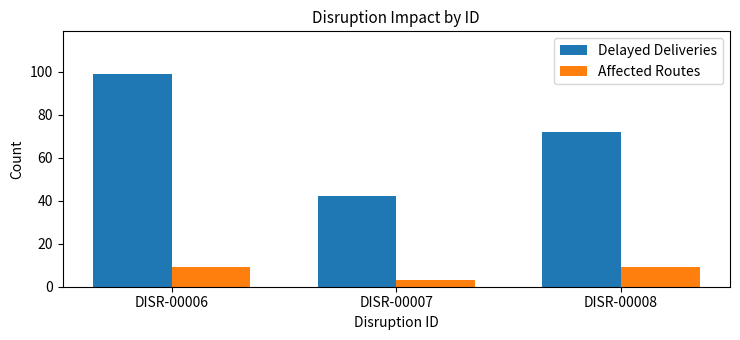

At how many categories does at least one series exceed 26?

3